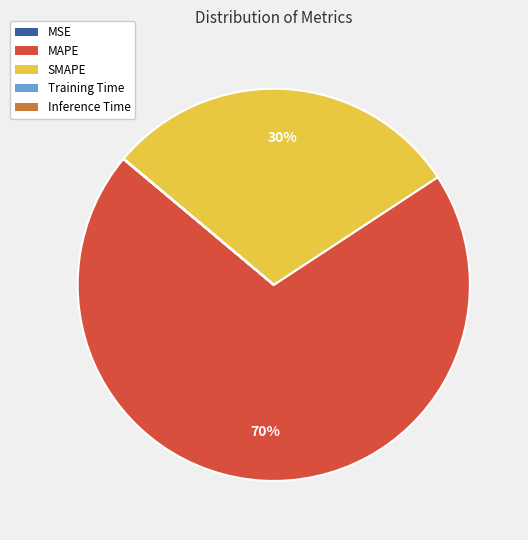

What percentage is the SMAPE slice, to the nearest percent?

30%